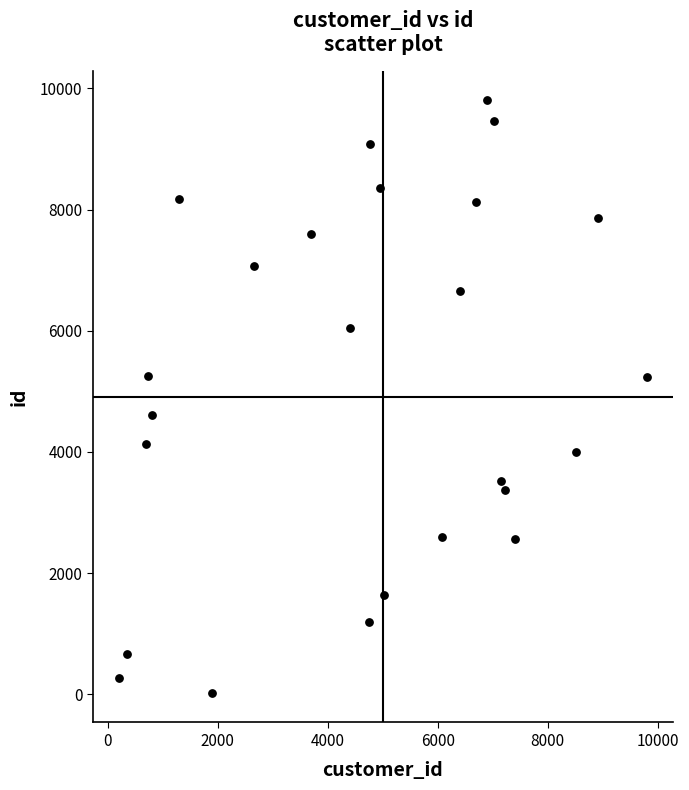

What is the range of X values (max minus min)?

9584